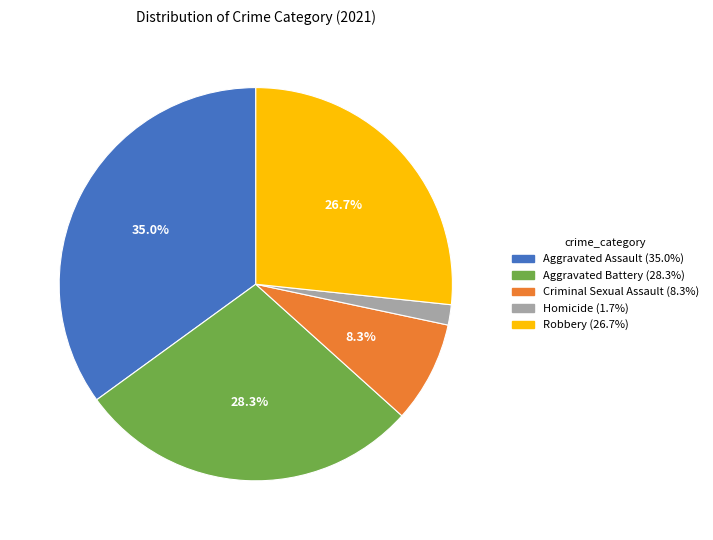

The Aggravated Battery slice represents 36% of the pie. True or false?

False